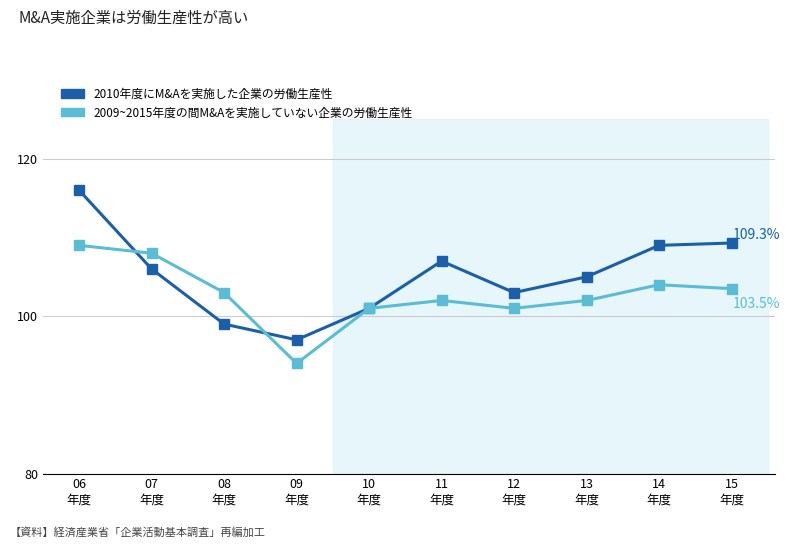

What is the smallest value displayed?

94.0